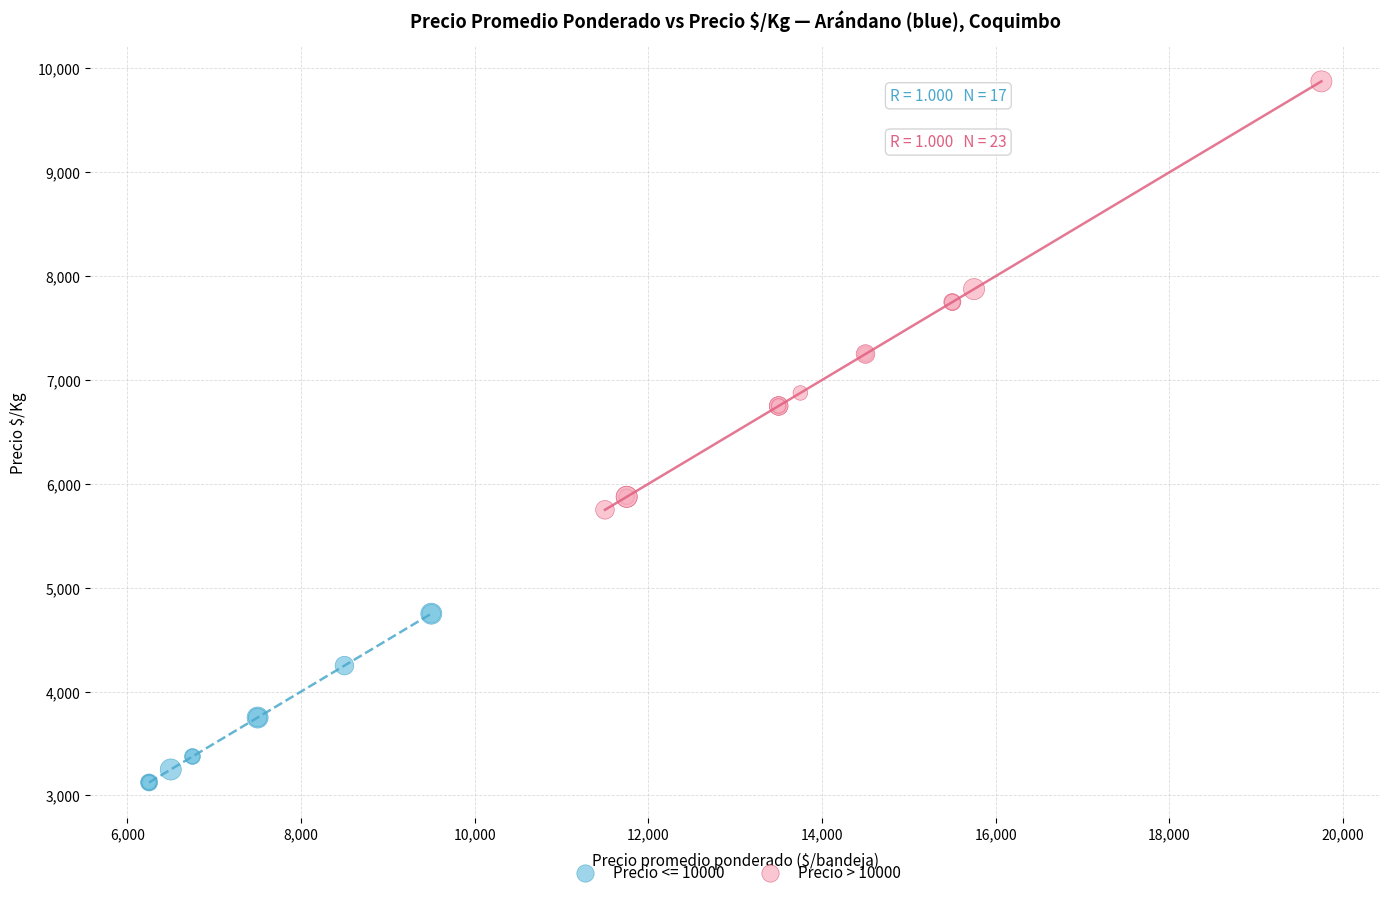

Which series has the widest spread of Y values?

Precio > 10000